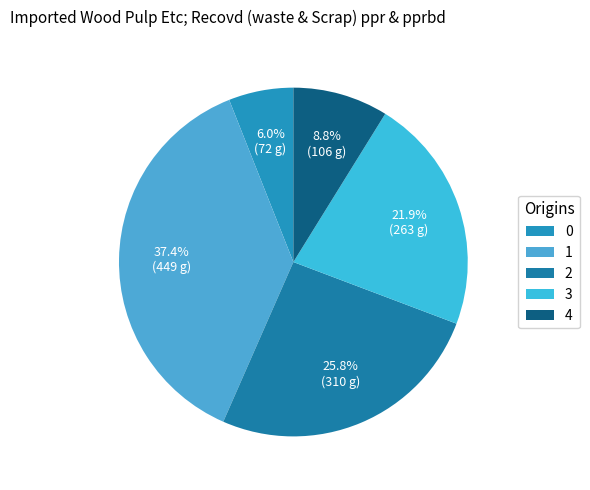

Do 3 and 4 together represent more than half of the pie?

No